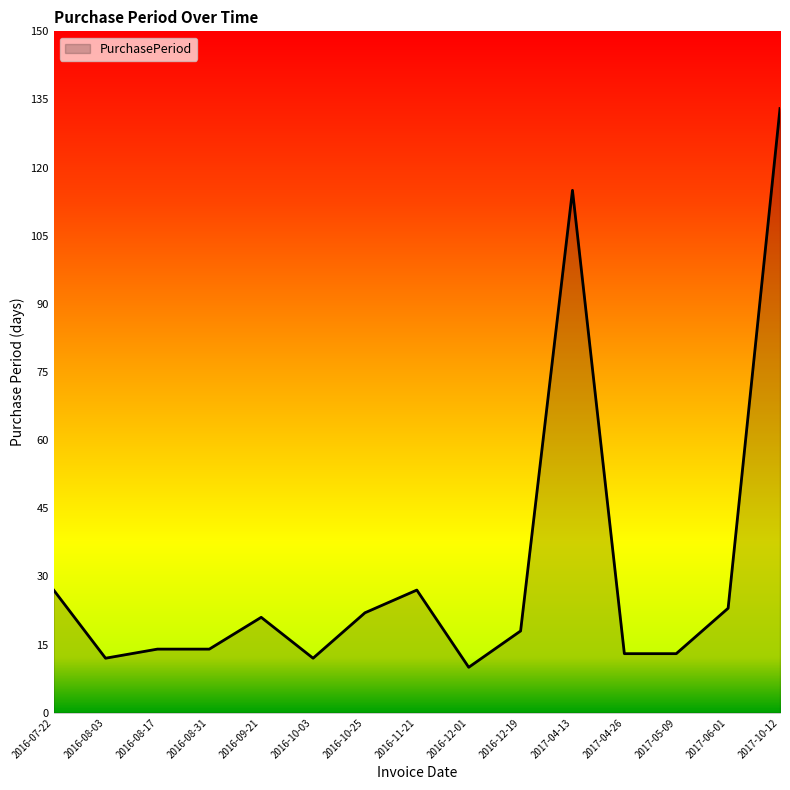

Reading left to right, extract all data points from this chart.

2016-07-22=27	2016-08-03=12	2016-08-17=14	2016-08-31=14	2016-09-21=21	2016-10-03=12	2016-10-25=22	2016-11-21=27	2016-12-01=10	2016-12-19=18	2017-04-13=115	2017-04-26=13	2017-05-09=13	2017-06-01=23	2017-10-12=133